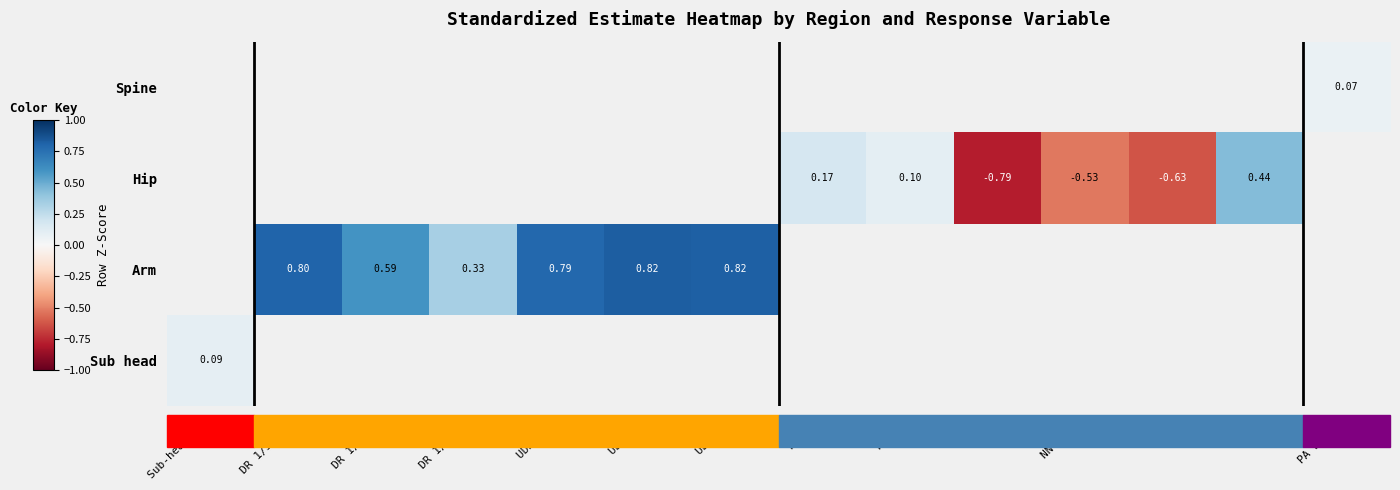

Which series changed the most between DR 1/3 BMC and UDR BMC?

Arm